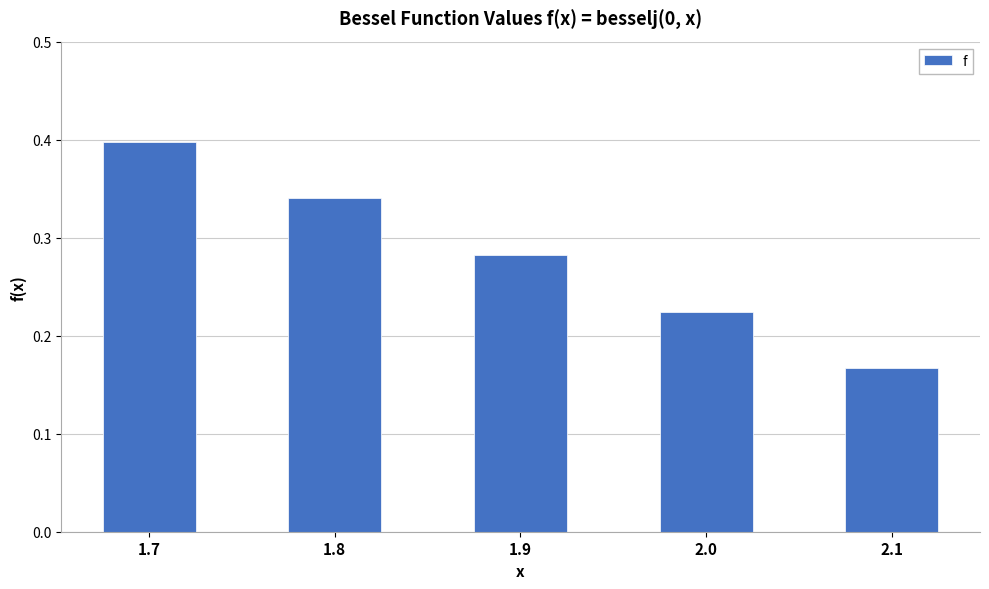

Is it true that the value at 1.7 is 0.5?

False